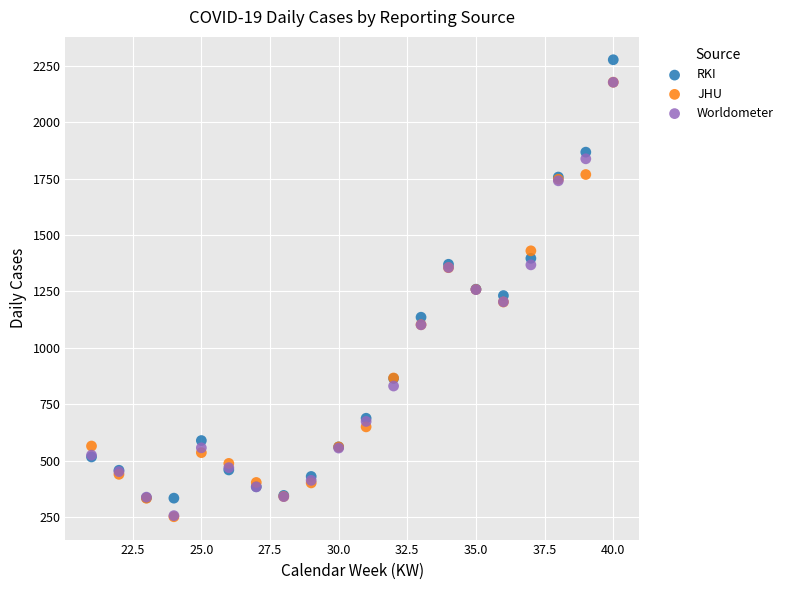

What are all the series names shown in the legend?

RKI, JHU, Worldometer